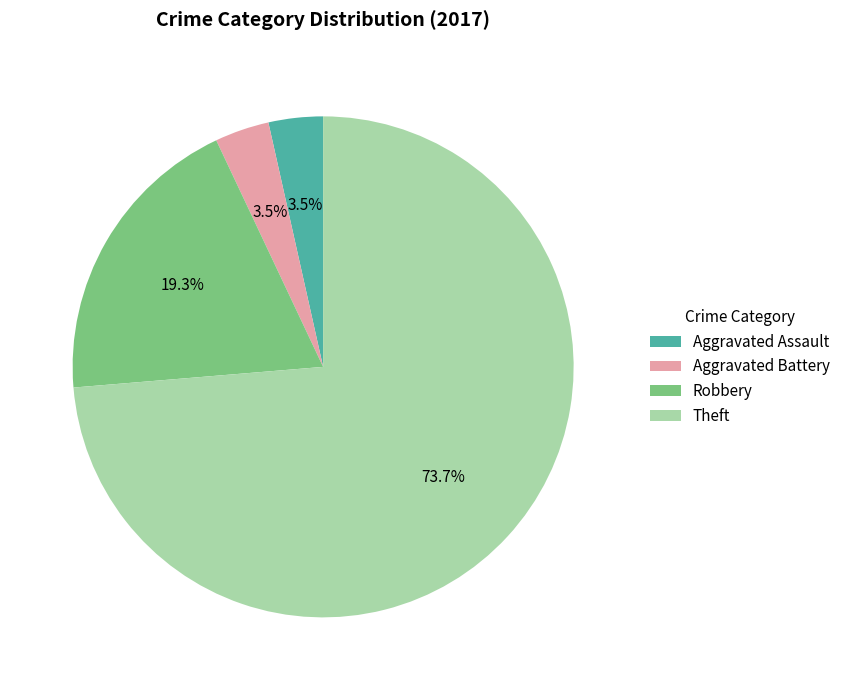

Does Aggravated Assault represent more than half of the total?

No